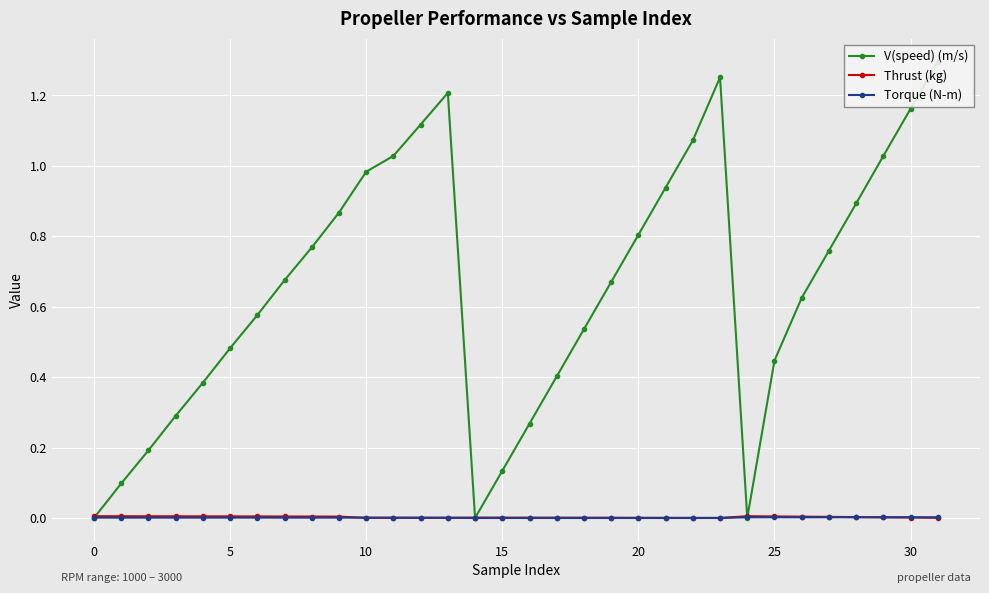

What is the difference between the maximum and second lowest values in the V(speed) (m/s) series?

1.3